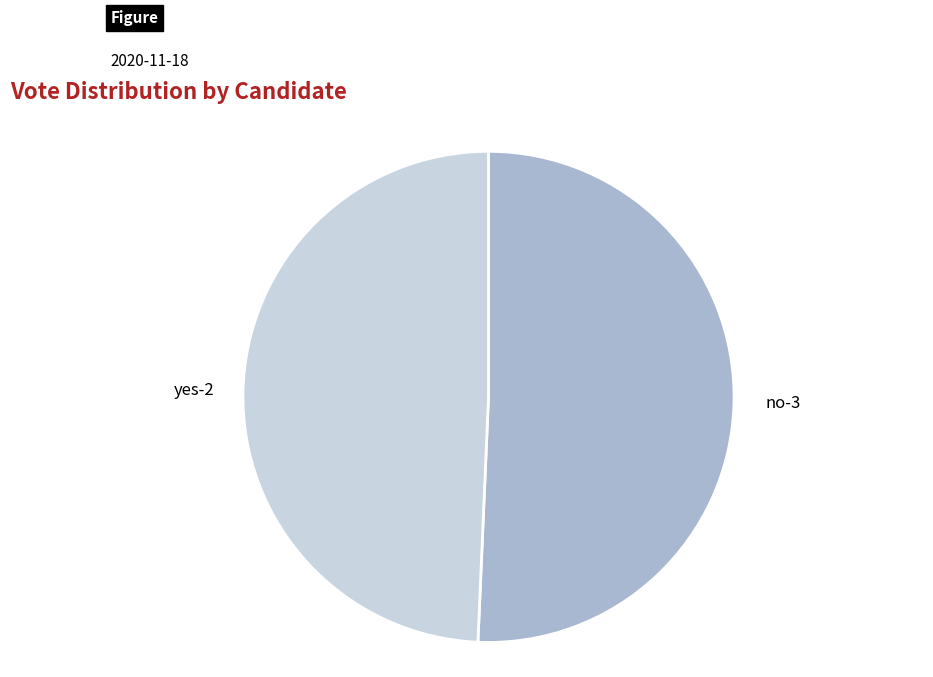

Rank the categories by value from lowest to highest.

yes-2, no-3